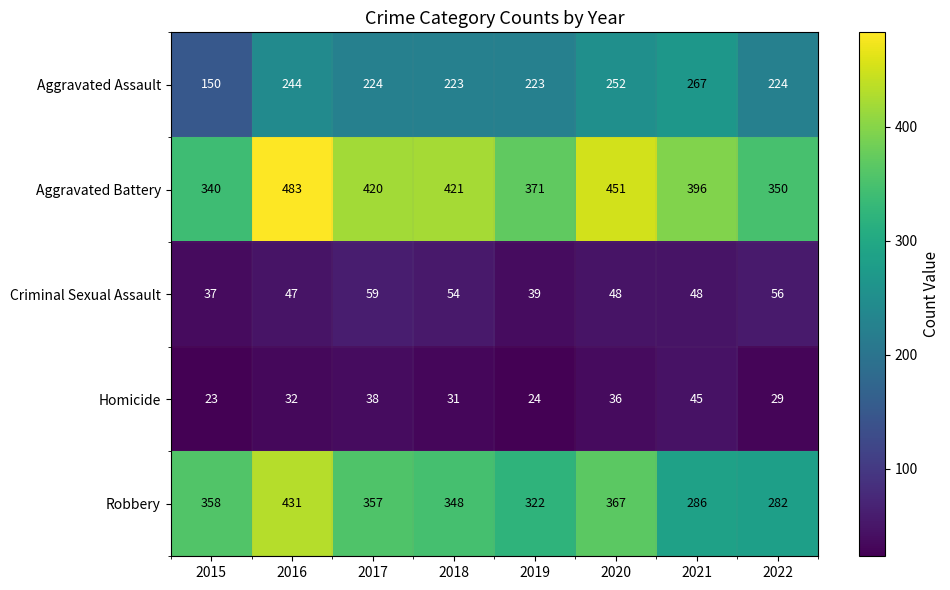

Which series has the largest range (max minus min)?

Robbery